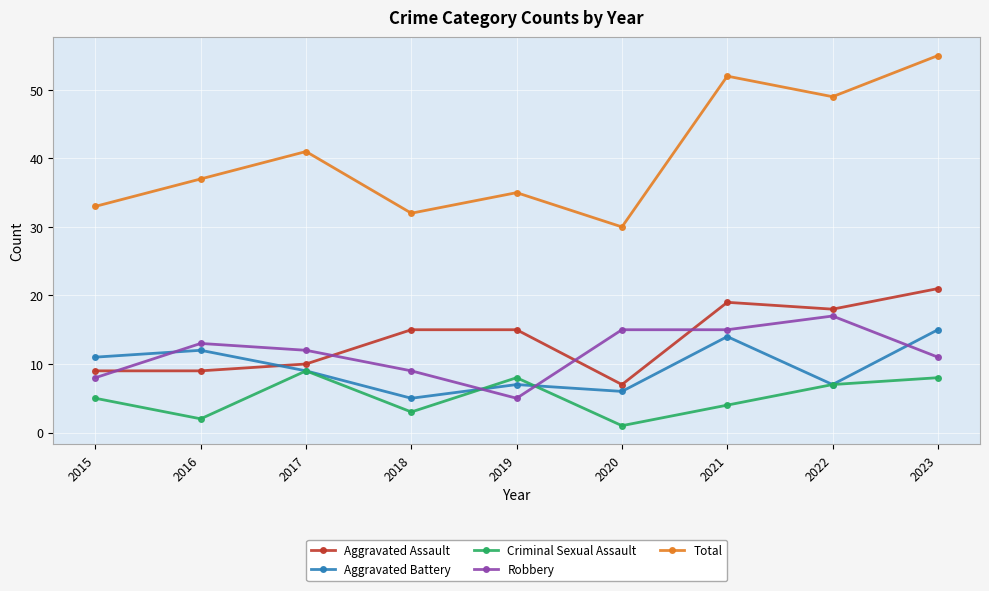

What is the average value of the Robbery series?

12